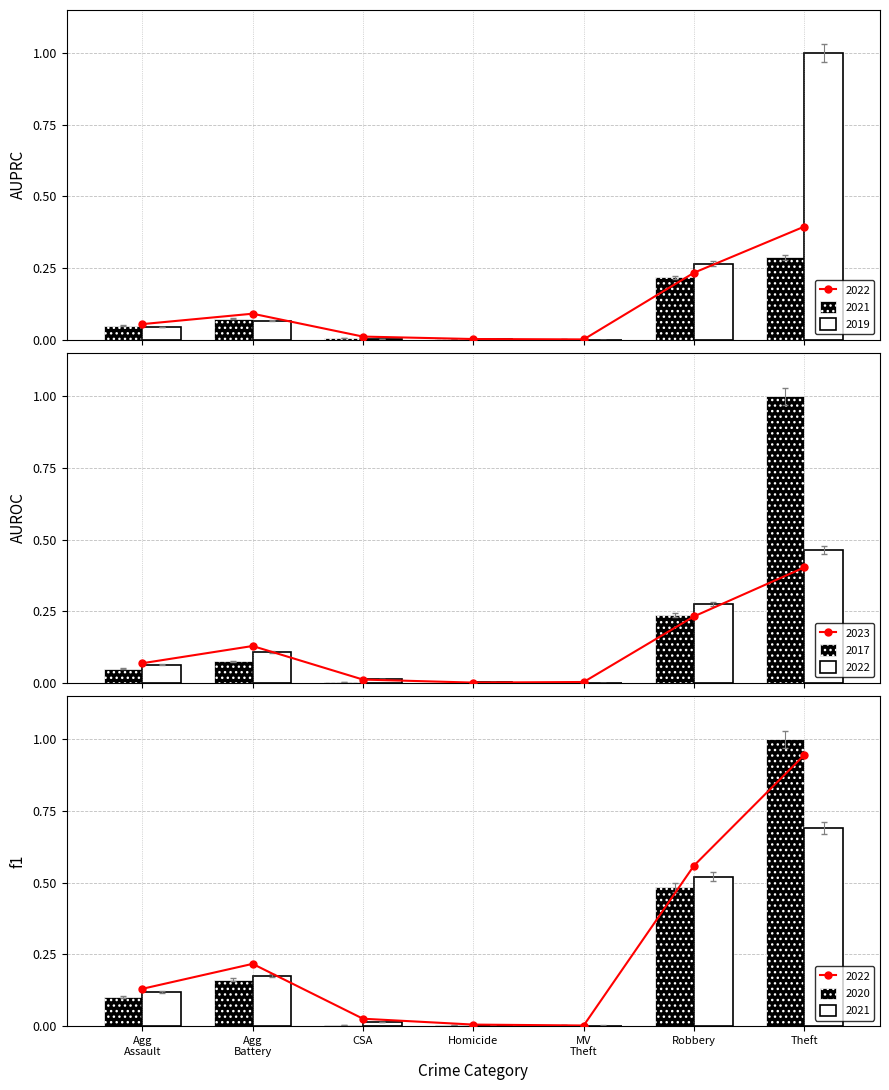

List the labels in order of 2017 value, largest first.

Theft, Robbery, Agg Battery, Agg Assault, CSA, MV Theft, Homicide